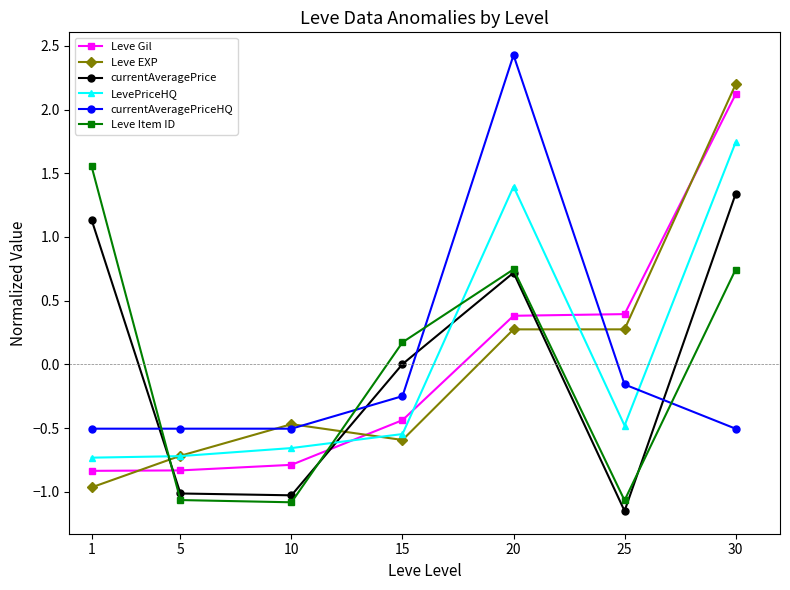

Which category has the highest value across all series?

20